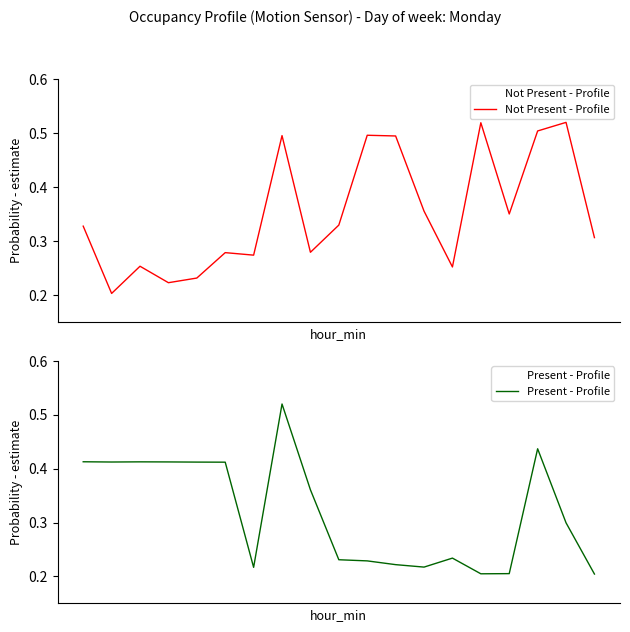

What is the difference between the maximum and second lowest values in the Not Present - Profile series?

0.3